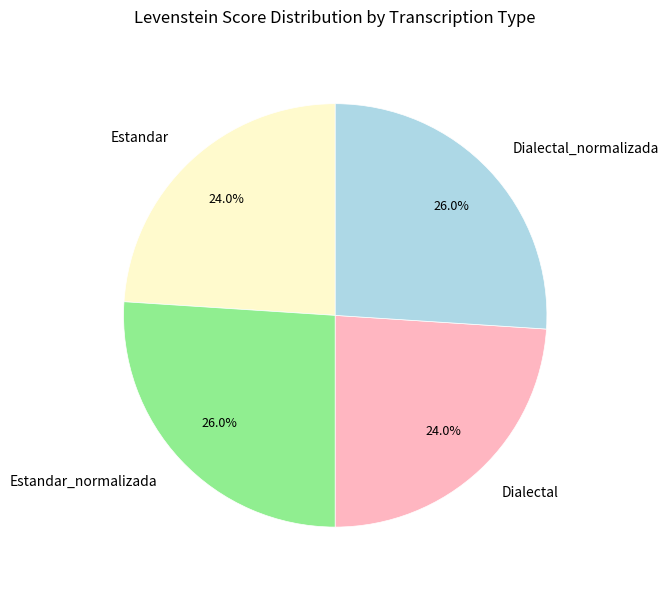

What is the total percentage of Estandar_normalizada and Estandar?

50.0%